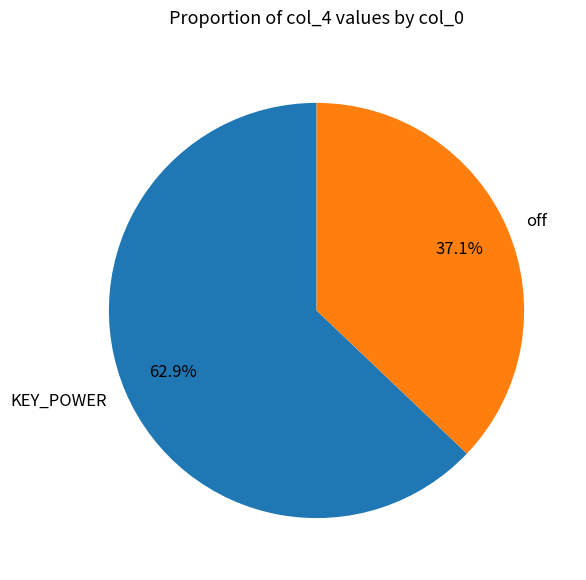

What is the ratio of the value at KEY_POWER to the value at off?

1.7